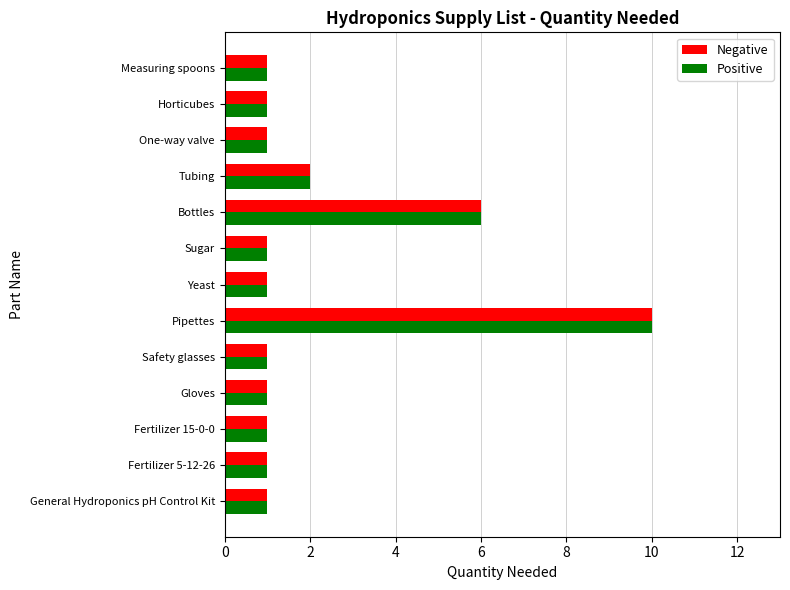

Where is Positive nearest to the value 5?

Bottles